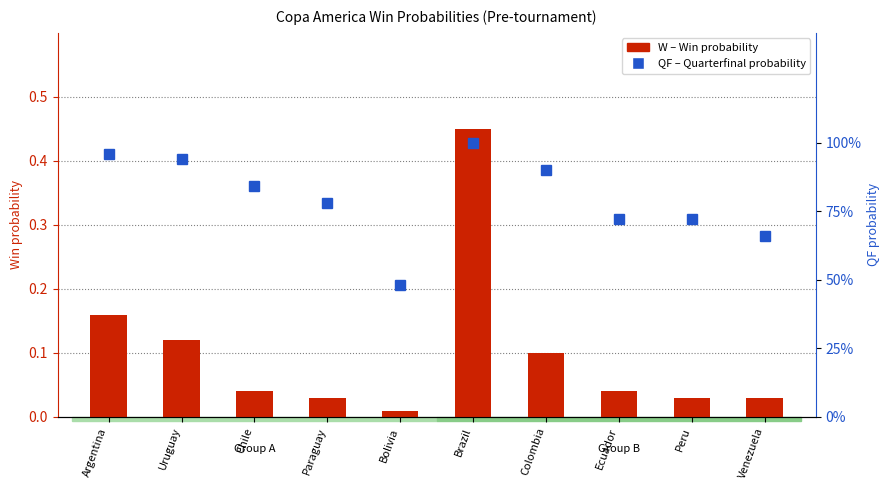

Read the QF (Quarterfinal prob) value at Argentina.

1.0